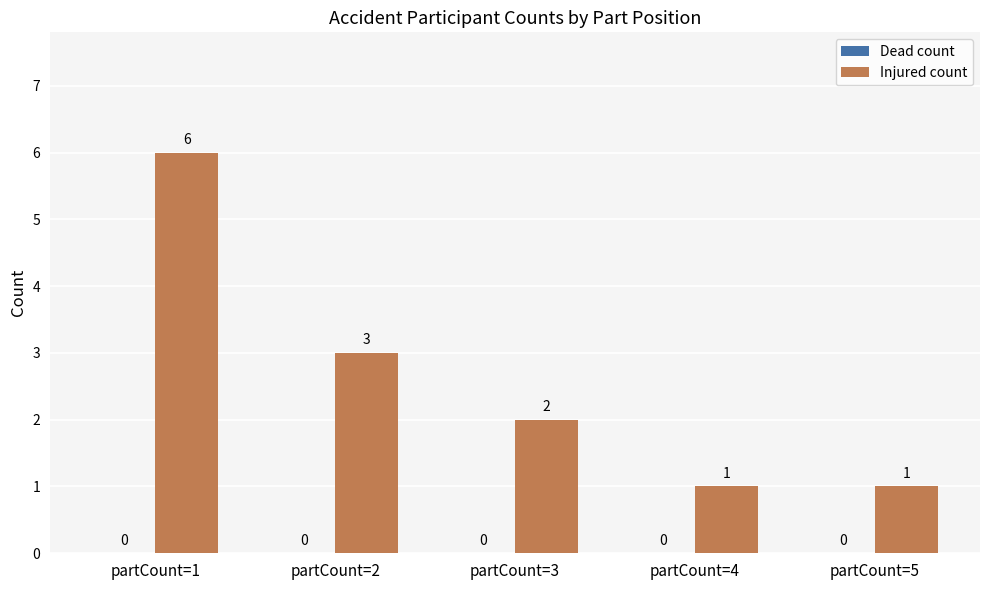

Reading left to right, list all the values displayed in this chart.

partCount=1=6	partCount=2=3	partCount=3=2	partCount=4=1	partCount=5=1